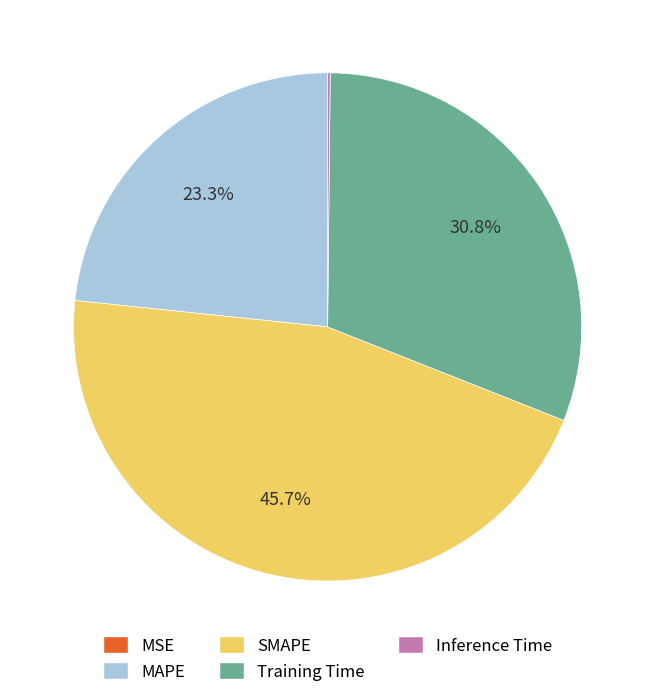

To the nearest percent, what percentage of the pie is MAPE?

23%